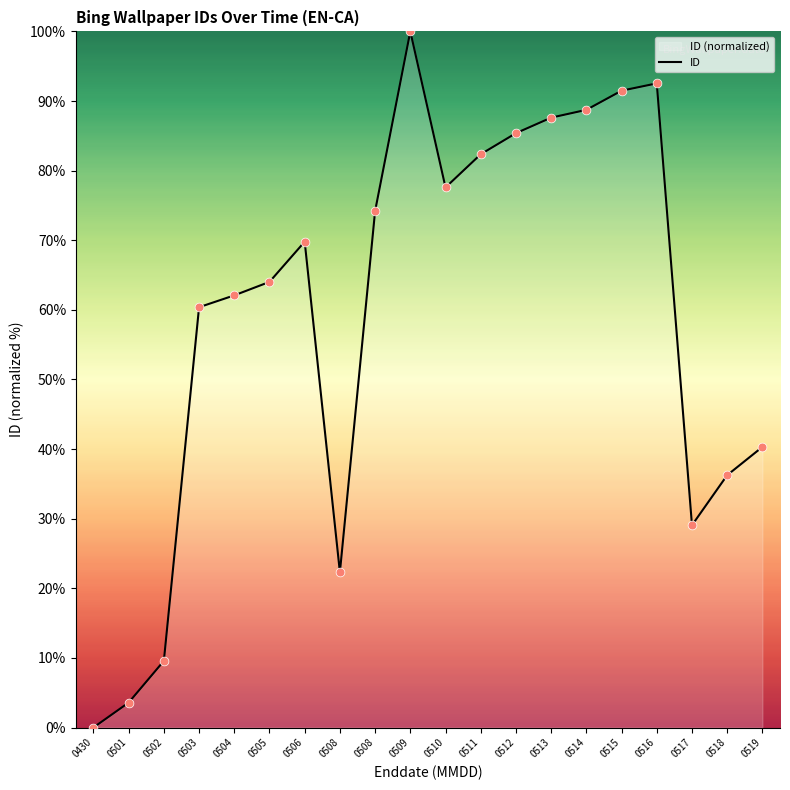

What is the change in value from 0502 to 0517?

+19.5